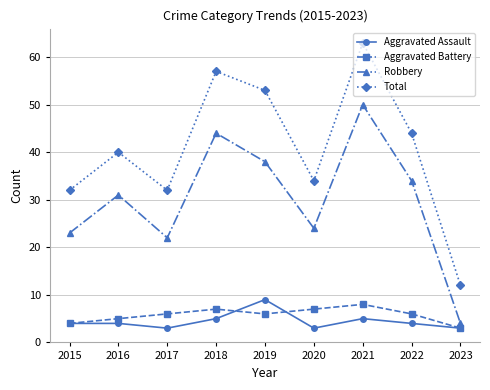

Which series has the largest range (max minus min)?

Total